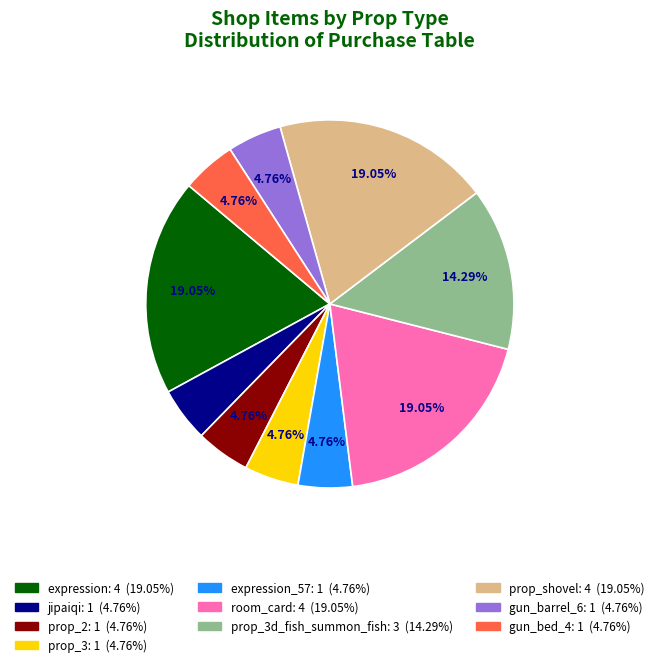

Is there a majority slice in this chart?

No